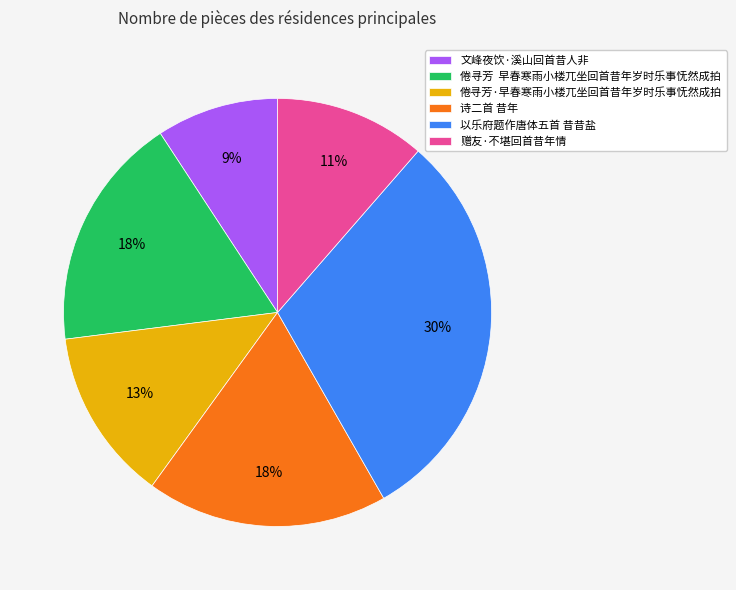

Between 倦寻芳 早春寒雨小楼兀坐回首昔年岁时乐事怃然成拍 and 赠友·不堪回首昔年情, which is larger?

倦寻芳 早春寒雨小楼兀坐回首昔年岁时乐事怃然成拍